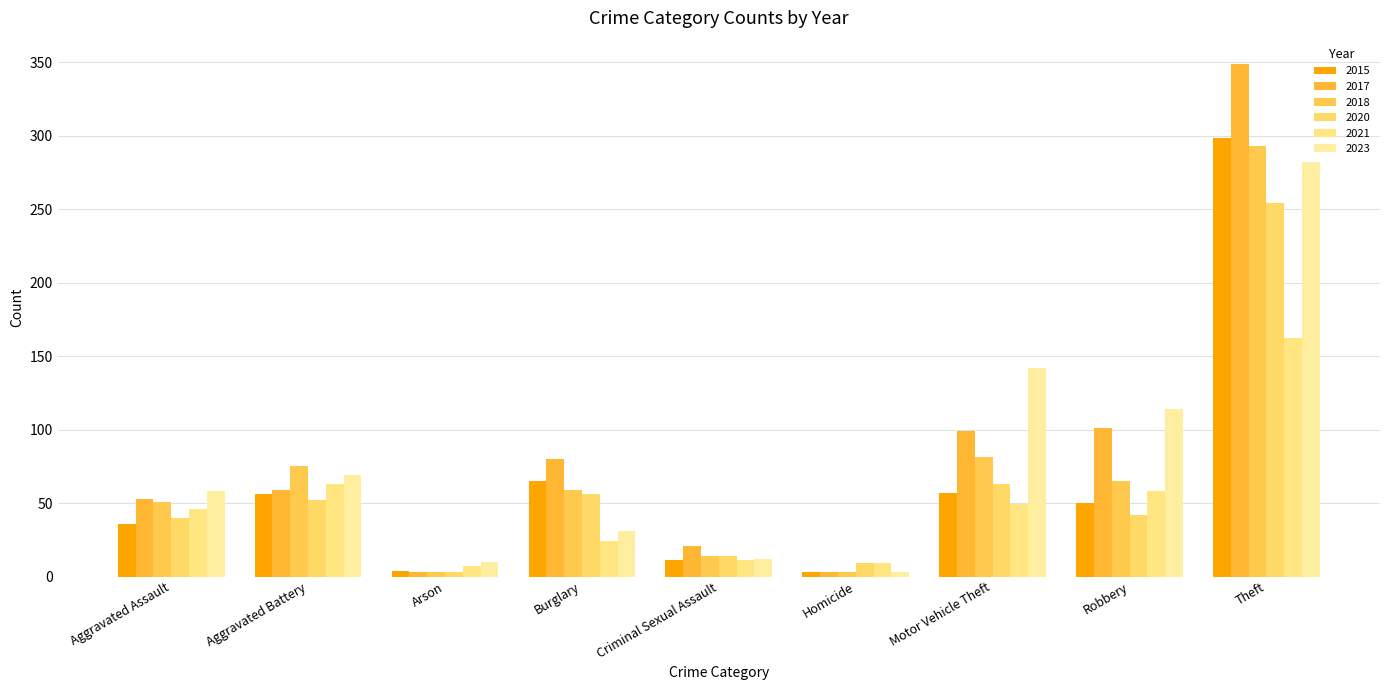

What is the difference between the maximum and minimum values in the 2020 series?

251